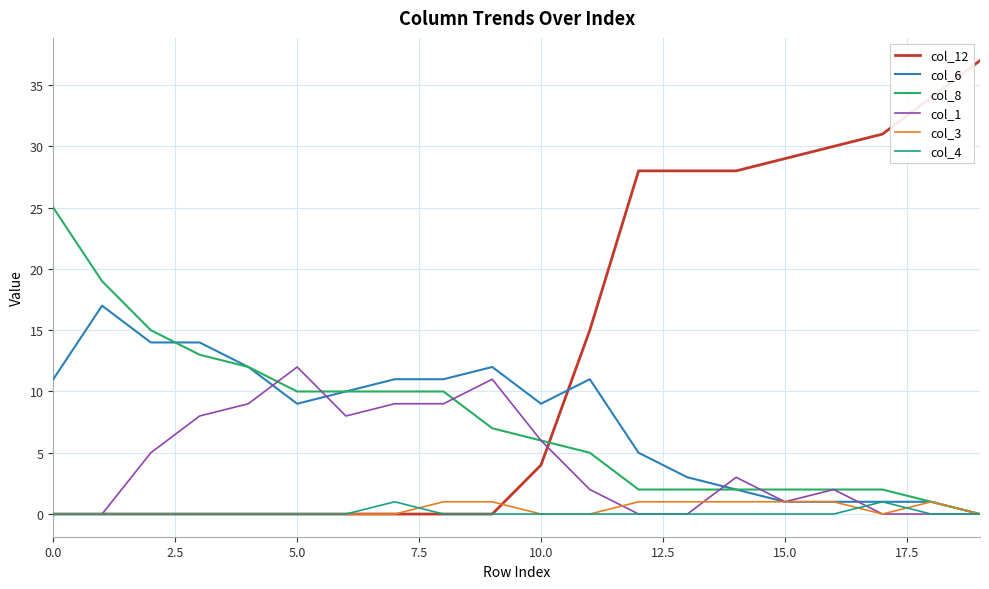

Reading right to left, what are all the values shown in this chart?

col_12: 37	34	31	30	29	28	28	28	15	4	0	0	0	0	0	0	0	0	0	0
col_6: 0	1	1	1	1	2	3	5	11	9	12	11	11	10	9	12	14	14	17	11
col_8: 0	1	2	2	2	2	2	2	5	6	7	10	10	10	10	12	13	15	19	25
col_1: 0	0	0	2	1	3	0	0	2	6	11	9	9	8	12	9	8	5	0	0
col_3: 0	1	0	1	1	1	1	1	0	0	1	1	0	0	0	0	0	0	0	0
col_4: 0	0	1	0	0	0	0	0	0	0	0	0	1	0	0	0	0	0	0	0